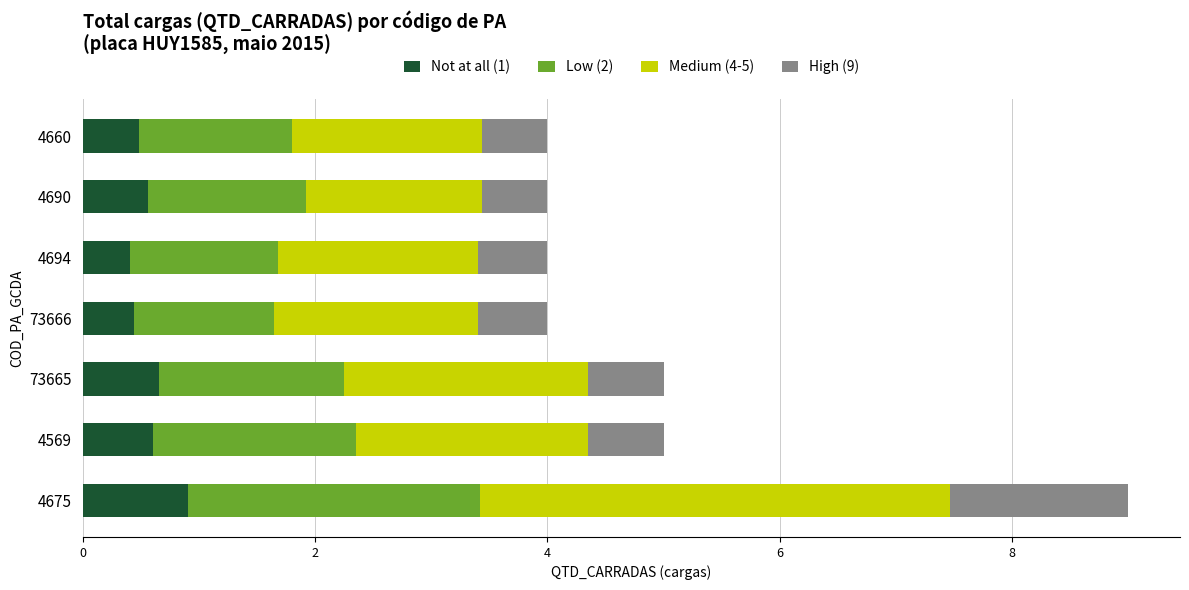

The value of Not at all (1) at 4690 is 1.0. True or false?

False